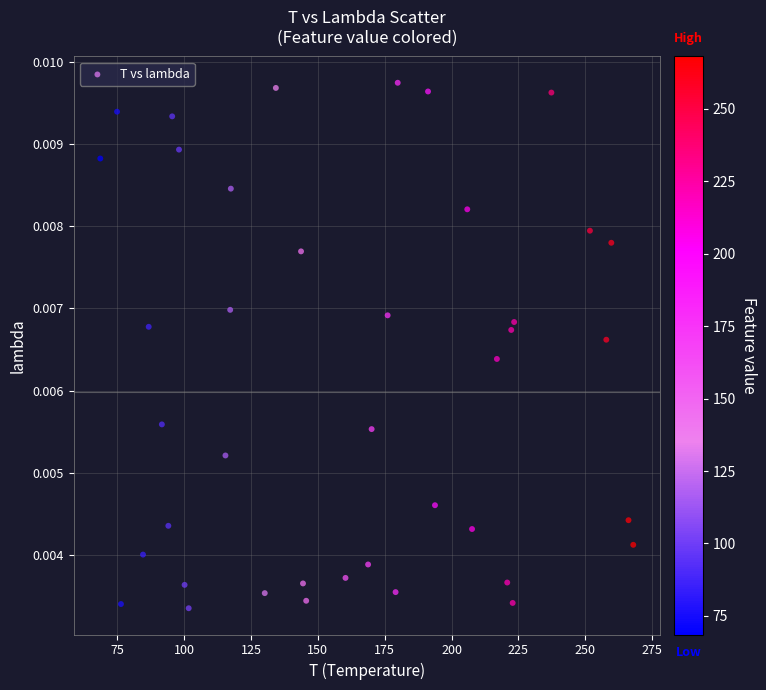

What is the range of X values (max minus min)?

199.4